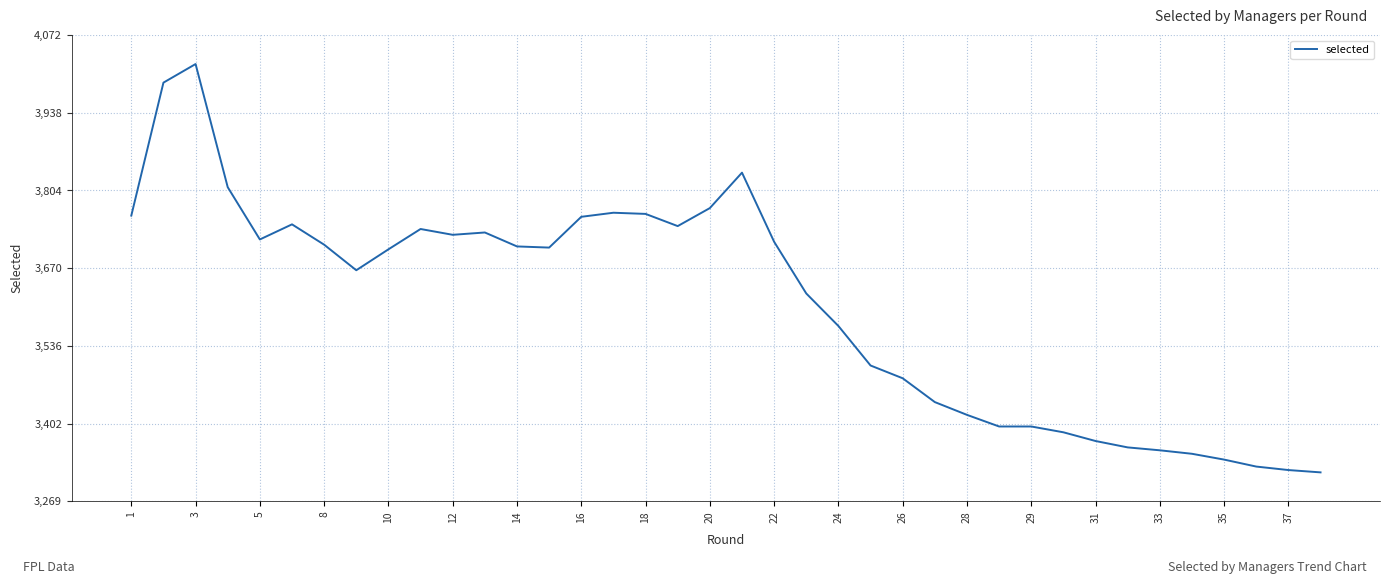

What is the maximum value shown in the chart?

4022